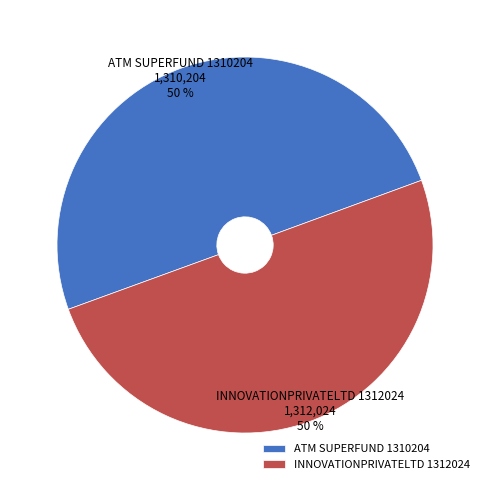

How many slices are in this pie chart?

2